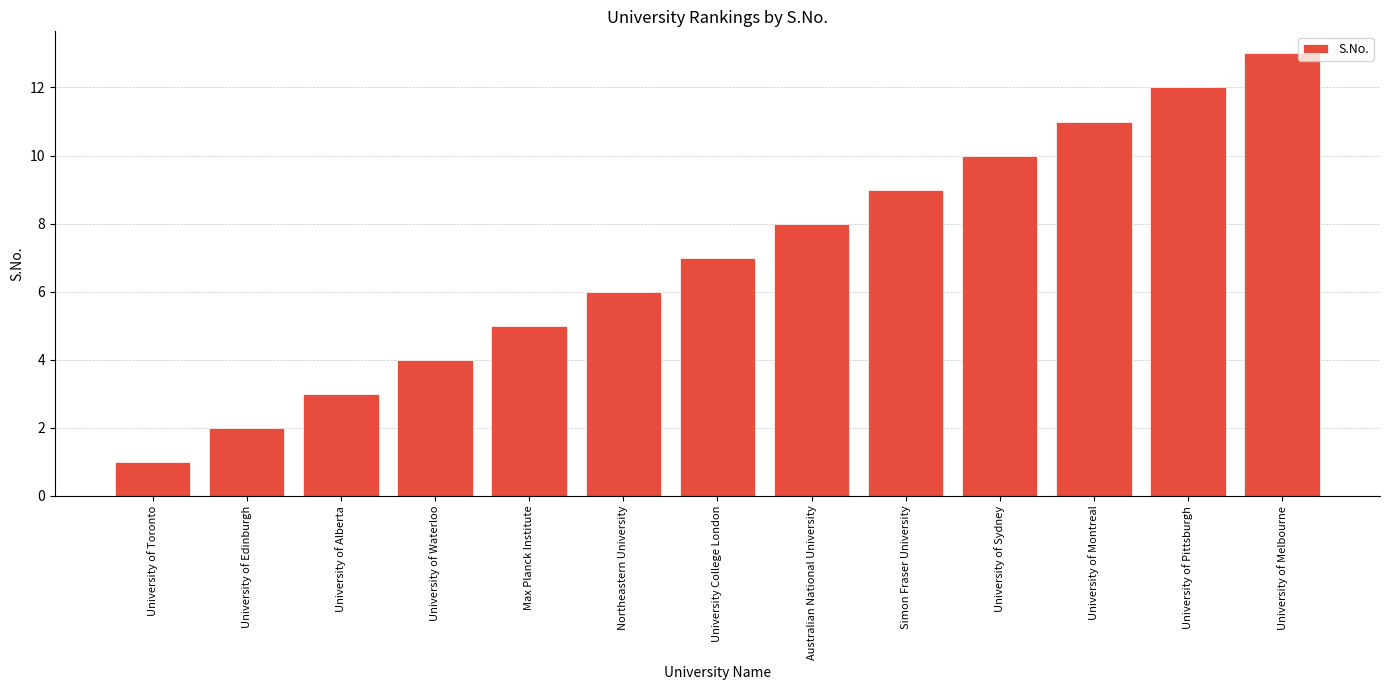

What is the difference between the maximum and minimum values?

12